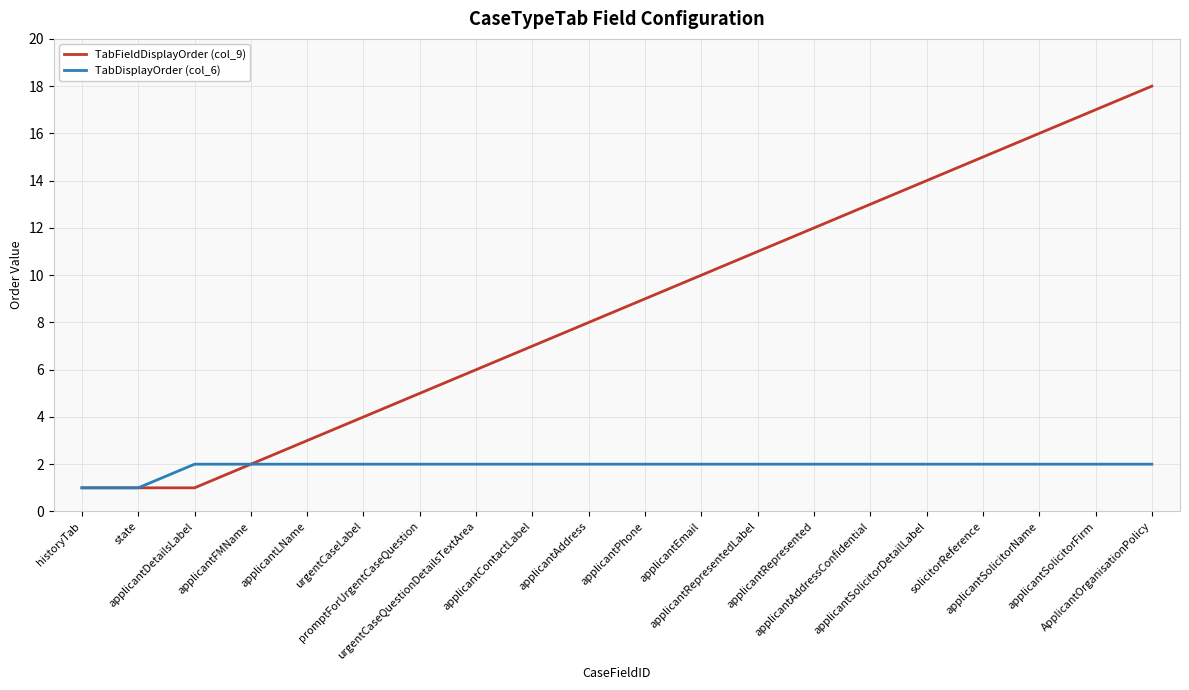

Which series has the largest range (max minus min)?

TabFieldDisplayOrder (col_9)